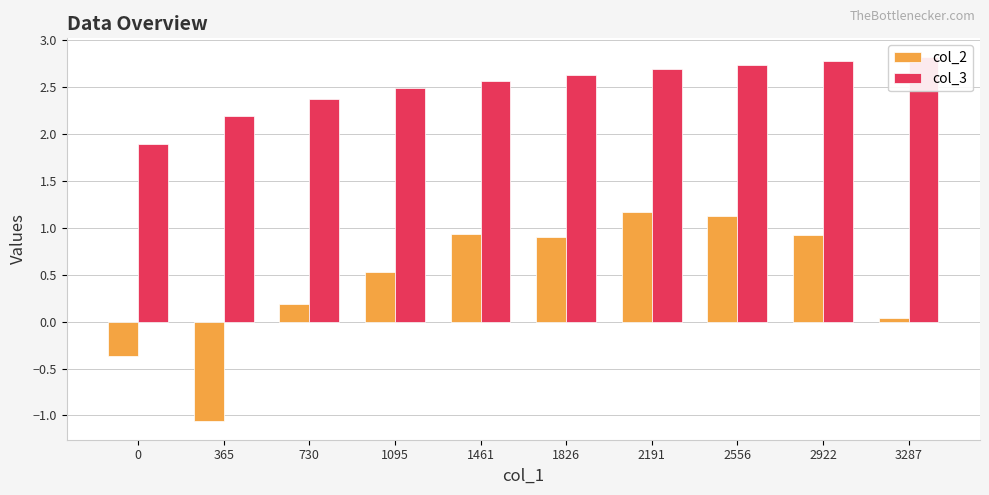

What is the sum of the col_2 values at 1095 and 0?

0.2